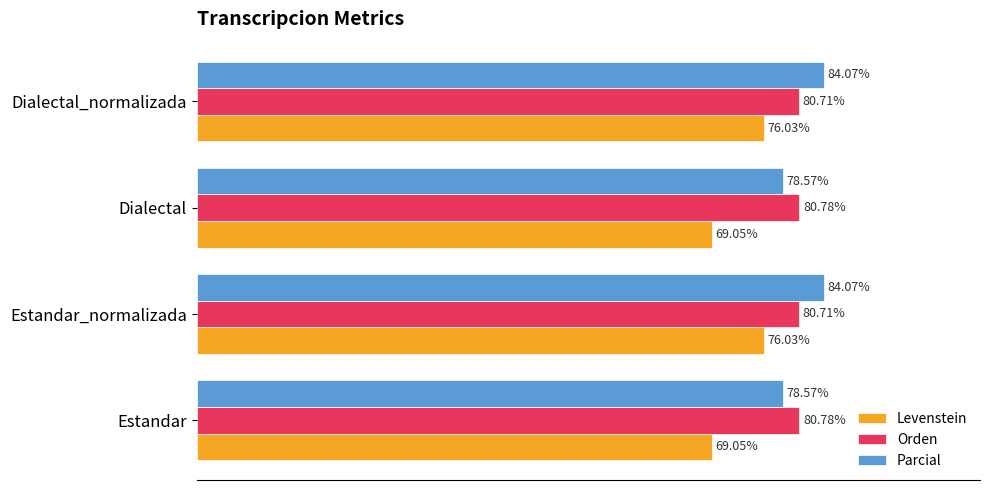

Which series changed the most between Estandar and Estandar_normalizada?

Levenstein